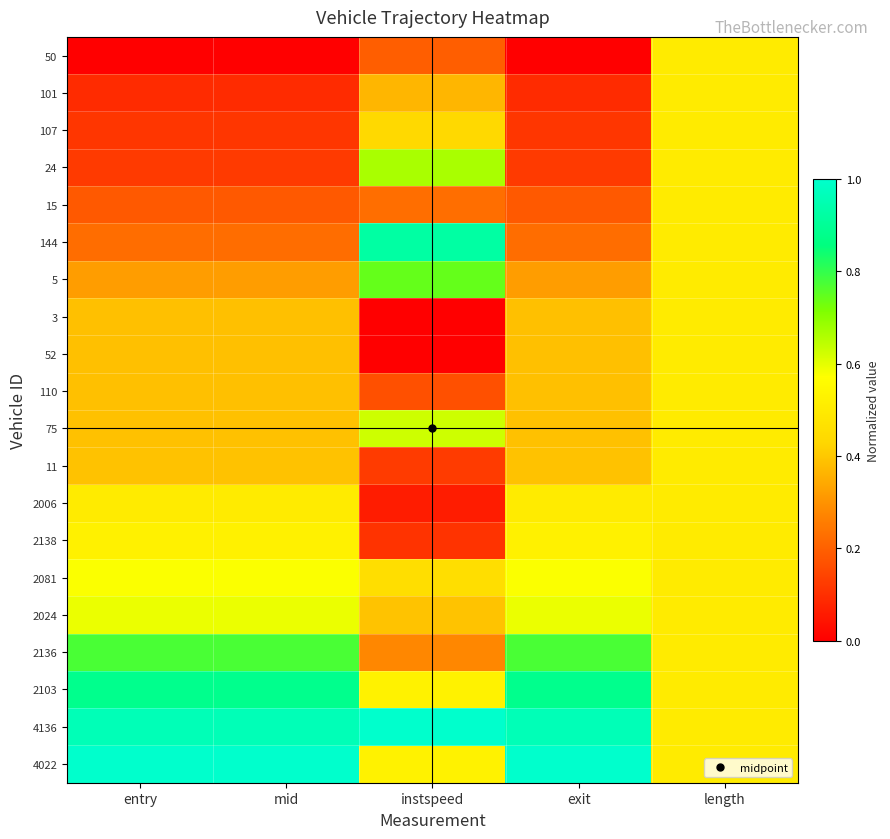

Reading left to right, extract all data points from this chart.

50: entry=0.0	mid=0.0	instspeed=0.2	exit=0.0	length=0.5
101: entry=0.1	mid=0.1	instspeed=0.4	exit=0.1	length=0.5
107: entry=0.1	mid=0.1	instspeed=0.4	exit=0.1	length=0.5
24: entry=0.1	mid=0.1	instspeed=0.7	exit=0.1	length=0.5
15: entry=0.2	mid=0.2	instspeed=0.2	exit=0.2	length=0.5
144: entry=0.2	mid=0.2	instspeed=0.9	exit=0.2	length=0.5
5: entry=0.3	mid=0.3	instspeed=0.7	exit=0.3	length=0.5
3: entry=0.4	mid=0.4	instspeed=0.0	exit=0.4	length=0.5
52: entry=0.4	mid=0.4	instspeed=0.0	exit=0.4	length=0.5
110: entry=0.4	mid=0.4	instspeed=0.2	exit=0.4	length=0.5
75: entry=0.4	mid=0.4	instspeed=0.6	exit=0.4	length=0.5
11: entry=0.4	mid=0.4	instspeed=0.1	exit=0.4	length=0.5
2006: entry=0.5	mid=0.5	instspeed=0.1	exit=0.5	length=0.5
2138: entry=0.5	mid=0.5	instspeed=0.1	exit=0.5	length=0.5
2081: entry=0.6	mid=0.6	instspeed=0.5	exit=0.6	length=0.5
2024: entry=0.6	mid=0.6	instspeed=0.4	exit=0.6	length=0.5
2136: entry=0.8	mid=0.8	instspeed=0.3	exit=0.8	length=0.5
2103: entry=0.9	mid=0.9	instspeed=0.5	exit=0.9	length=0.5
4136: entry=1.0	mid=1.0	instspeed=1.0	exit=1.0	length=0.5
4022: entry=1.0	mid=1.0	instspeed=0.5	exit=1.0	length=0.5